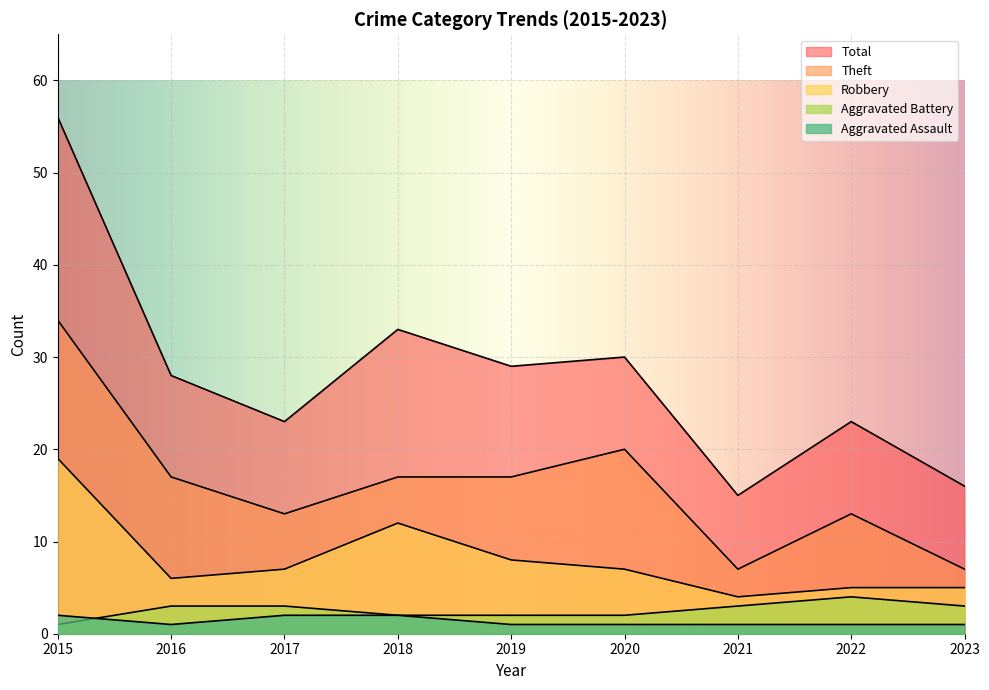

True or false: Total and Theft cross at least once.

False